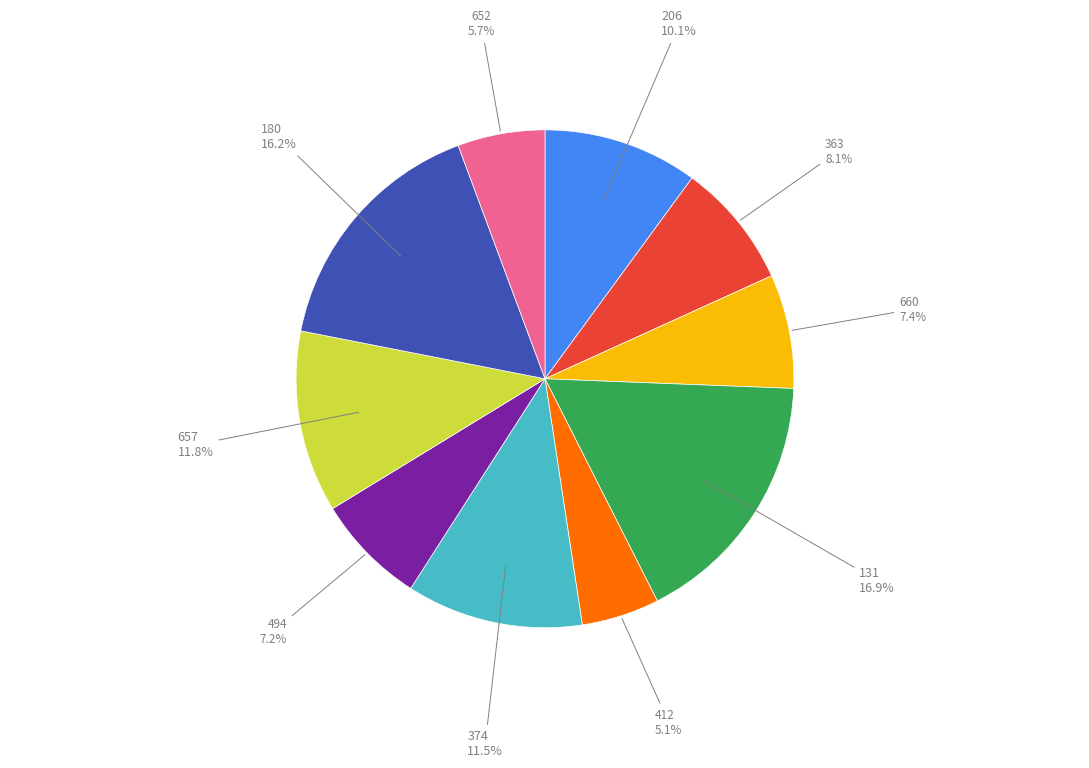

Is there a majority slice in this chart?

No